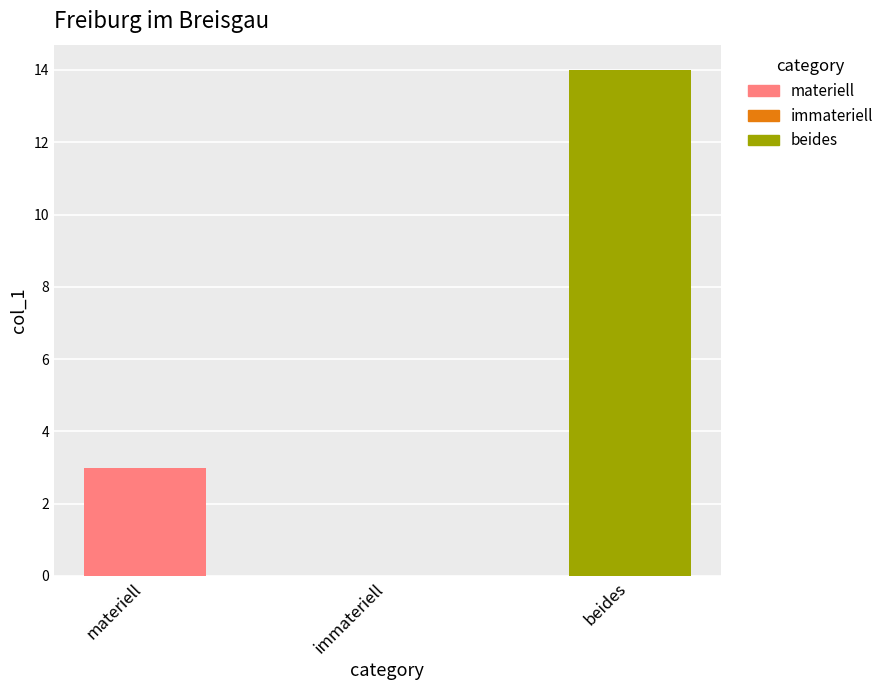

Read the value at beides.

14